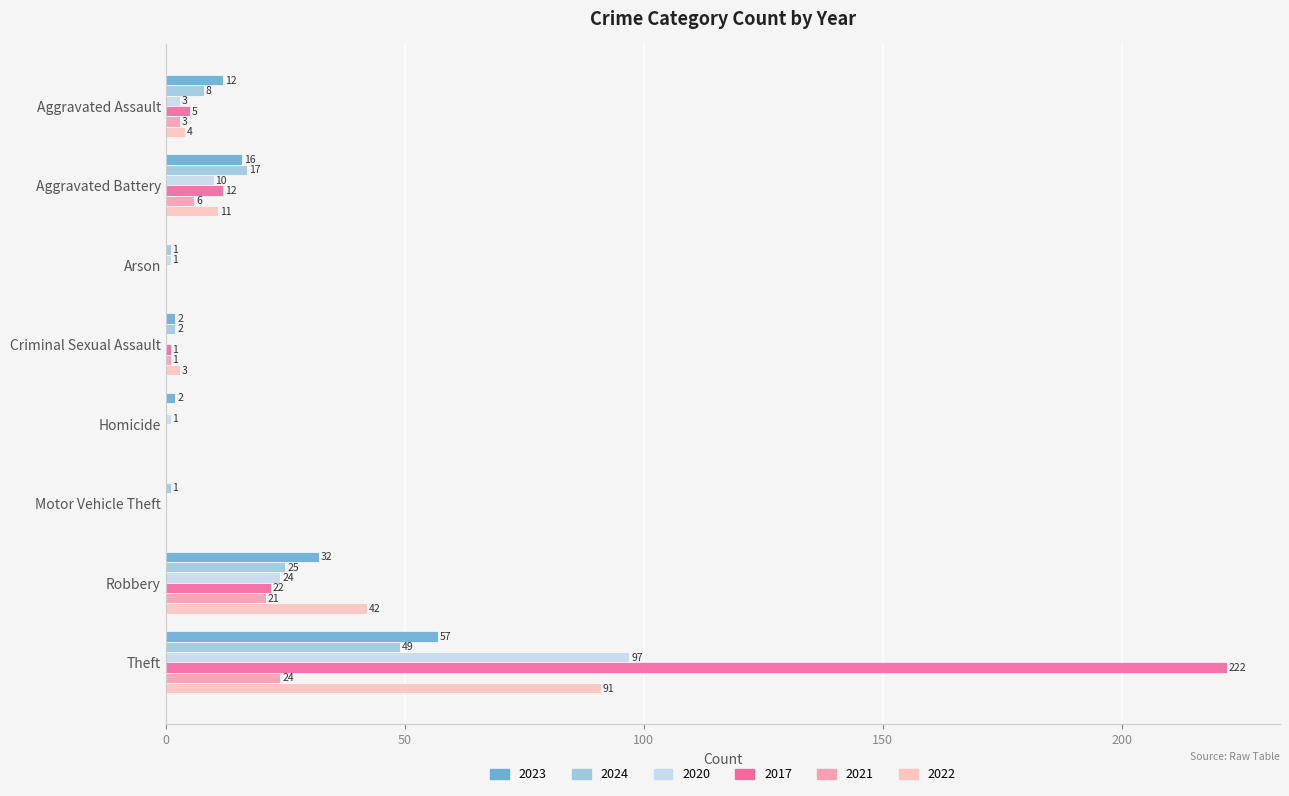

Reading right to left, list all the values displayed in this chart.

2023: Theft=57	Robbery=32	Motor Vehicle Theft=0	Homicide=2	Criminal Sexual Assault=2	Arson=0	Aggravated Battery=16	Aggravated Assault=12
2024: Theft=49	Robbery=25	Motor Vehicle Theft=1	Homicide=0	Criminal Sexual Assault=2	Arson=1	Aggravated Battery=17	Aggravated Assault=8
2020: Theft=97	Robbery=24	Motor Vehicle Theft=0	Homicide=1	Criminal Sexual Assault=0	Arson=1	Aggravated Battery=10	Aggravated Assault=3
2017: Theft=222	Robbery=22	Motor Vehicle Theft=0	Homicide=0	Criminal Sexual Assault=1	Arson=0	Aggravated Battery=12	Aggravated Assault=5
2021: Theft=24	Robbery=21	Motor Vehicle Theft=0	Homicide=0	Criminal Sexual Assault=1	Arson=0	Aggravated Battery=6	Aggravated Assault=3
2022: Theft=91	Robbery=42	Motor Vehicle Theft=0	Homicide=0	Criminal Sexual Assault=3	Arson=0	Aggravated Battery=11	Aggravated Assault=4